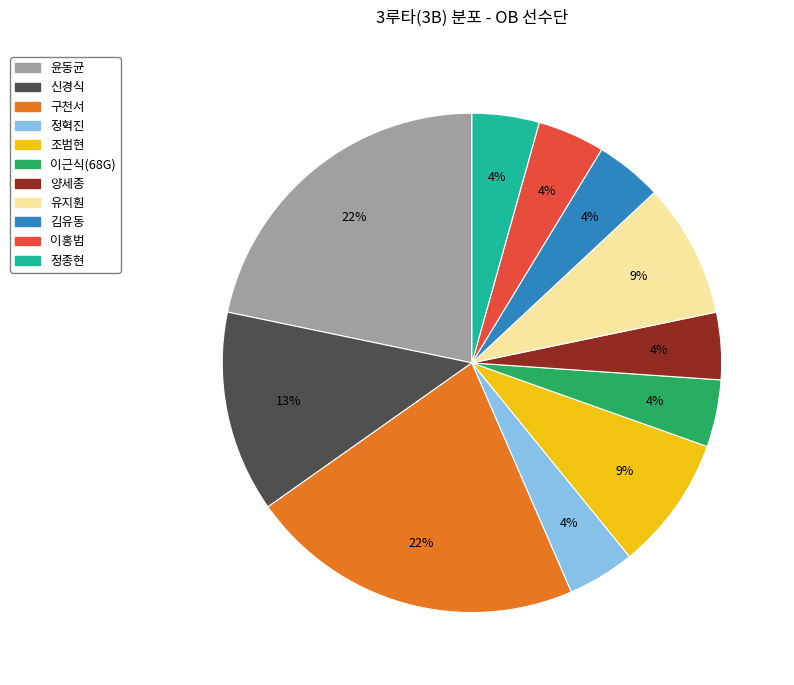

Does any single category account for the majority?

No